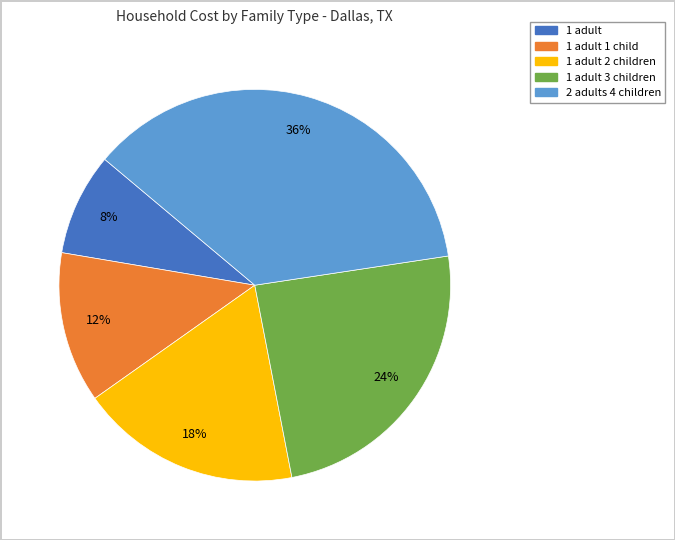

To the nearest percent, what is the average slice percentage?

20%